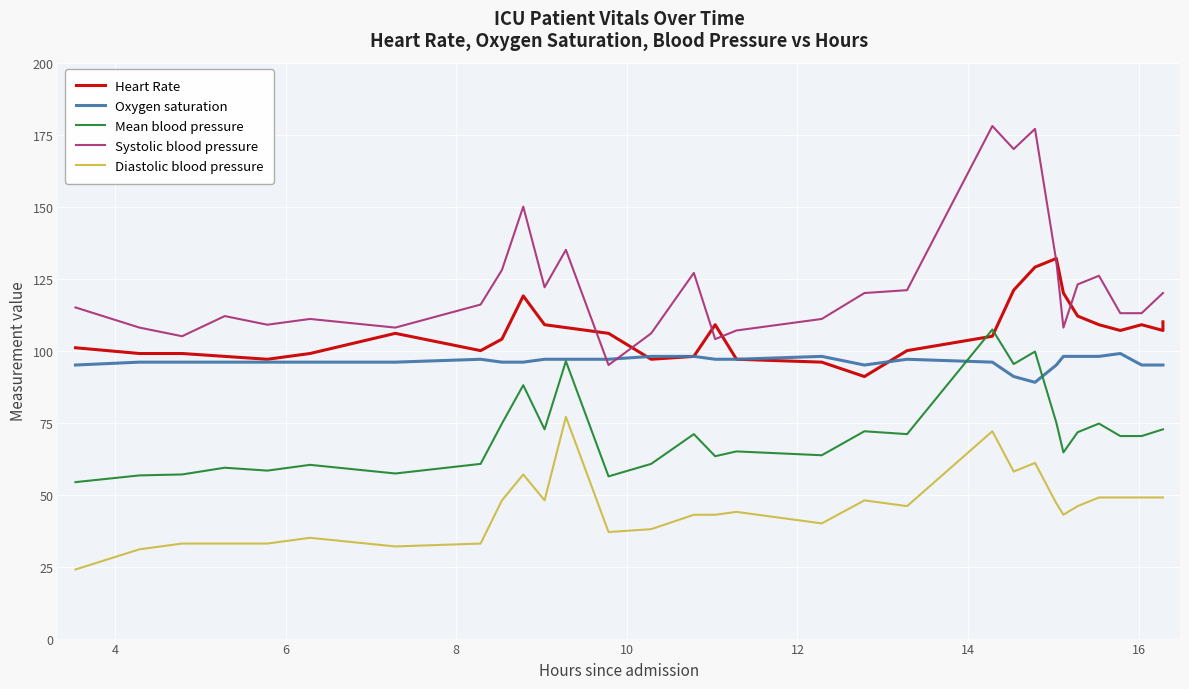

What is the sum of all Systolic blood pressure values?

3789.0